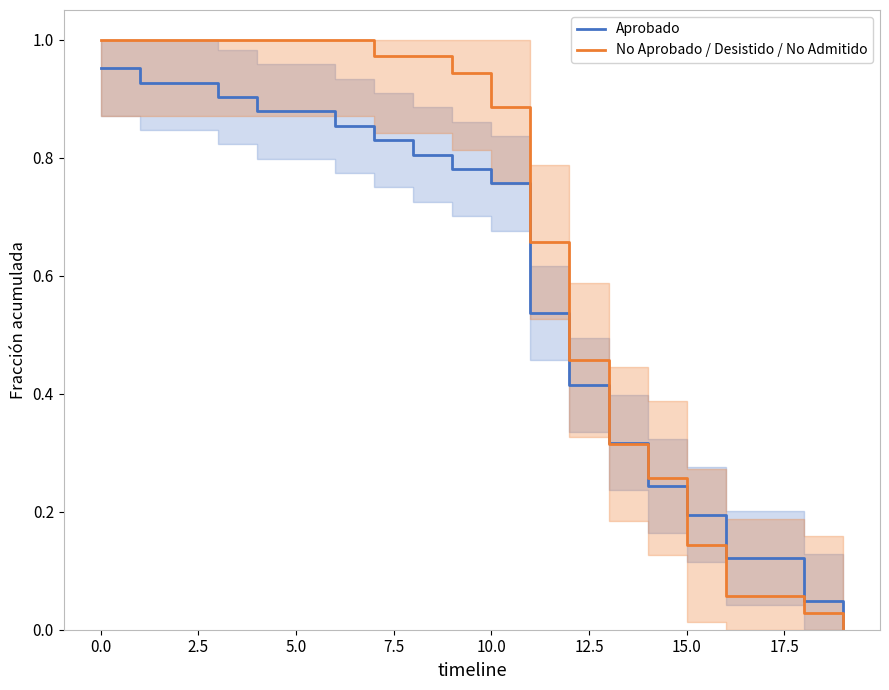

What are all the series names shown in the legend?

Aprobado, No Aprobado / Desistido / No Admitido